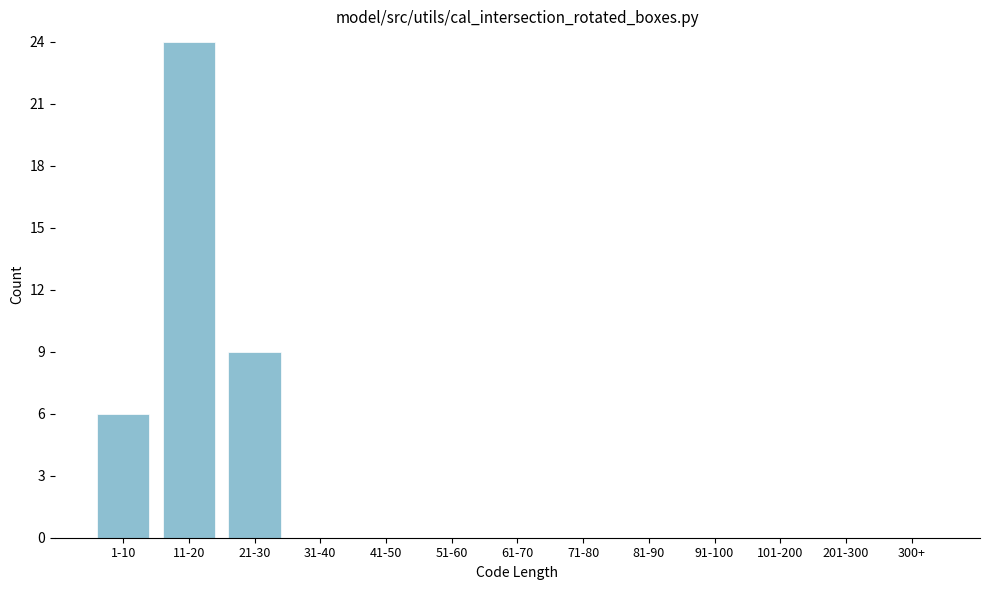

Reading left to right, transcribe all the data shown in this chart.

1-10=6	11-20=24	21-30=9	31-40=0	41-50=0	51-60=0	61-70=0	71-80=0	81-90=0	91-100=0	101-200=0	201-300=0	300+=0